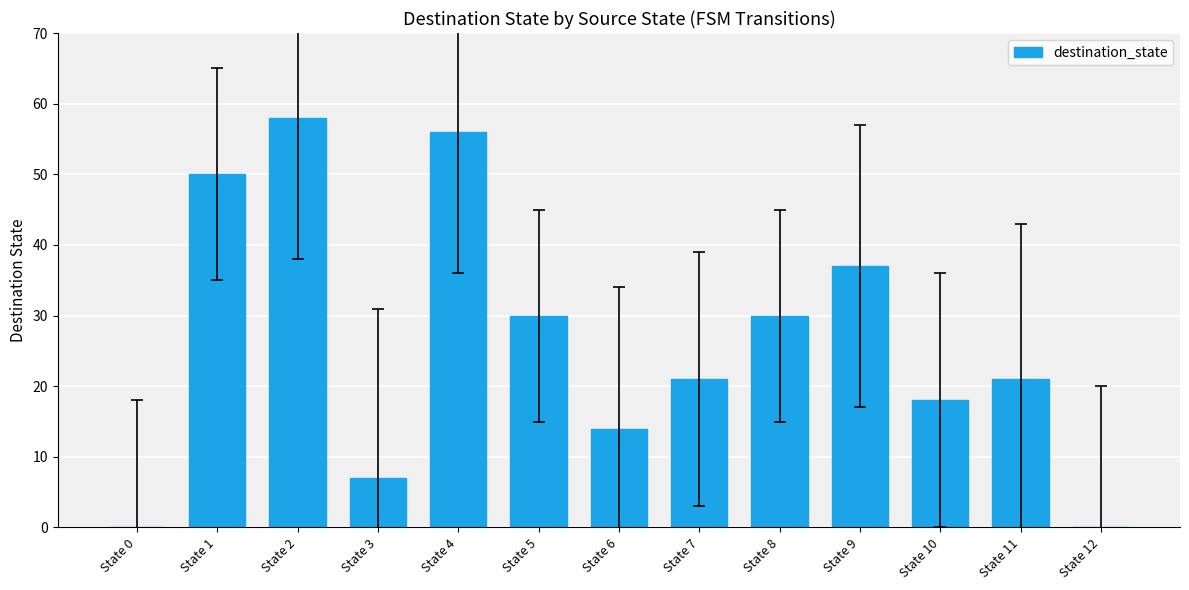

What is the maximum value shown in the chart?

58